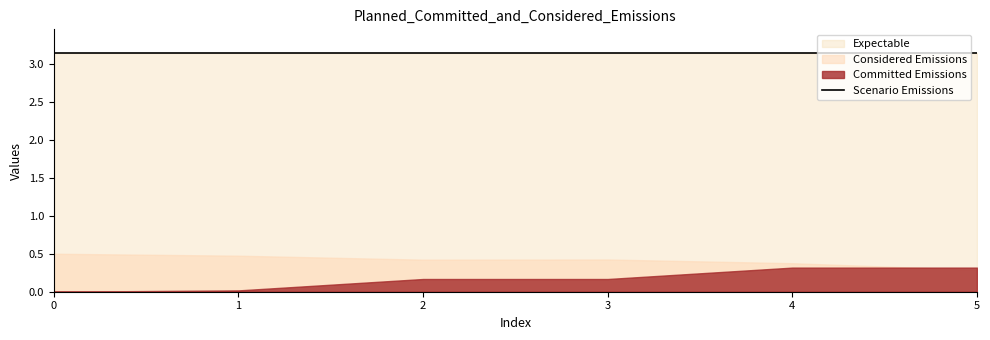

True or false: col_0 and col_3 cross at least once.

False